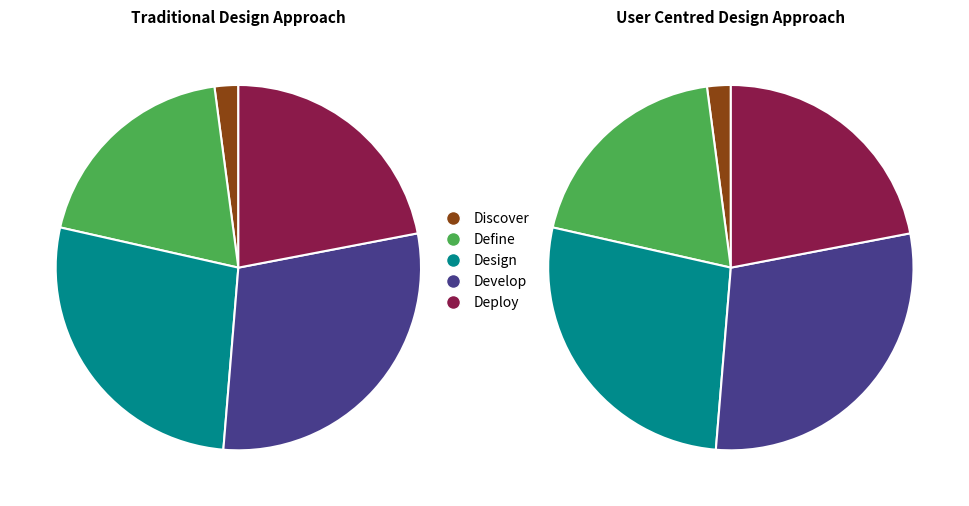

Count the number of slices in the pie.

5